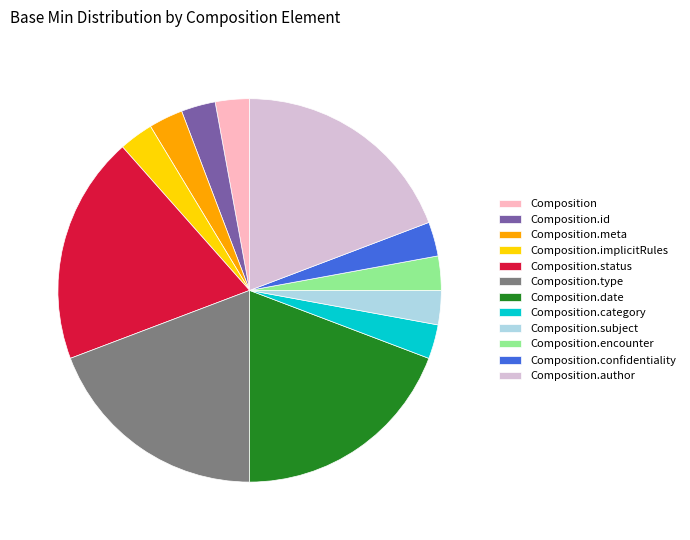

Does Composition.meta represent more than half of the total?

No